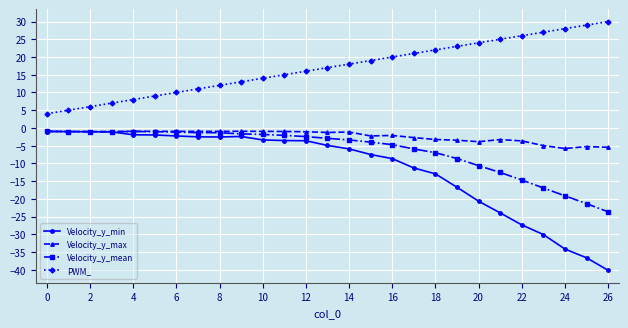

True or false: Velocity_y_min and PWM_ cross at least once.

False